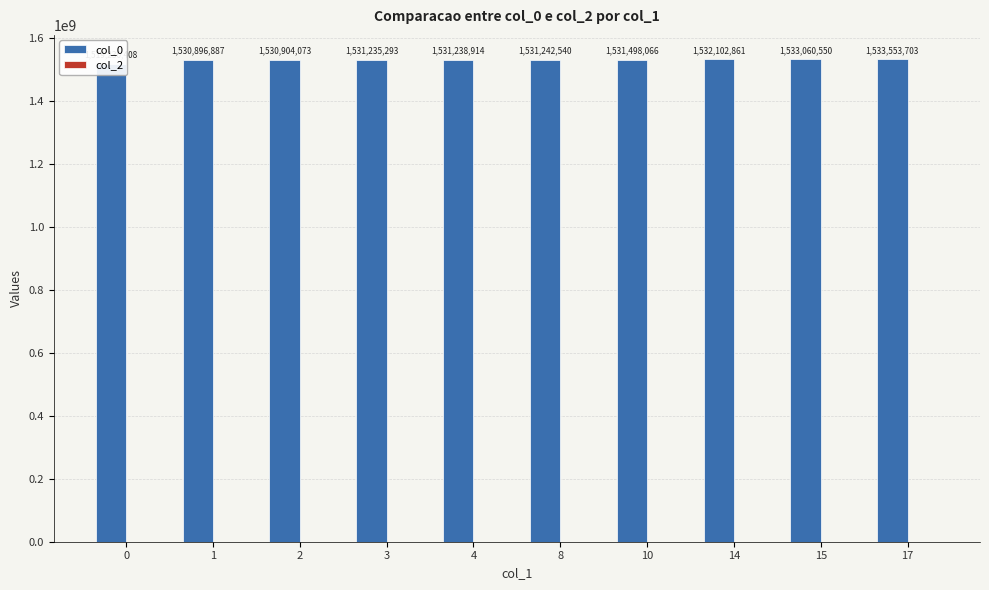

Count the number of data series in this chart.

2